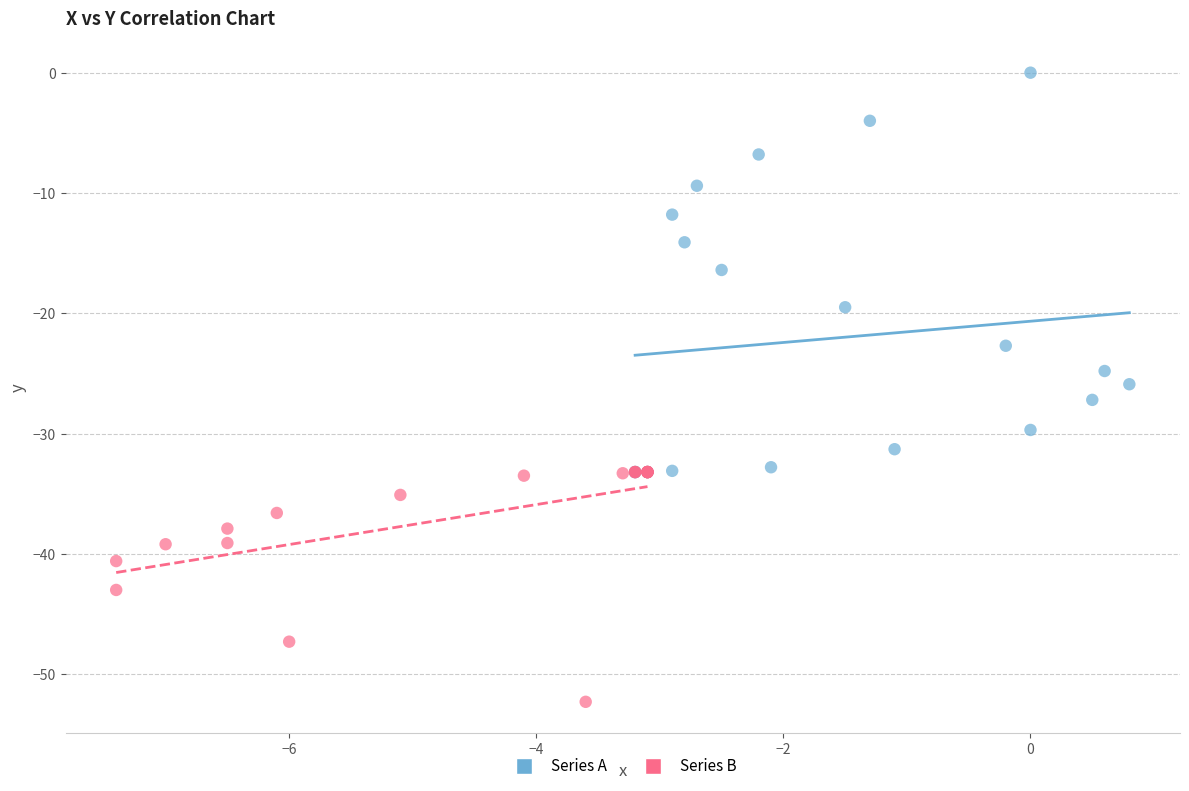

What are all the series names shown in the legend?

Series A, Series B